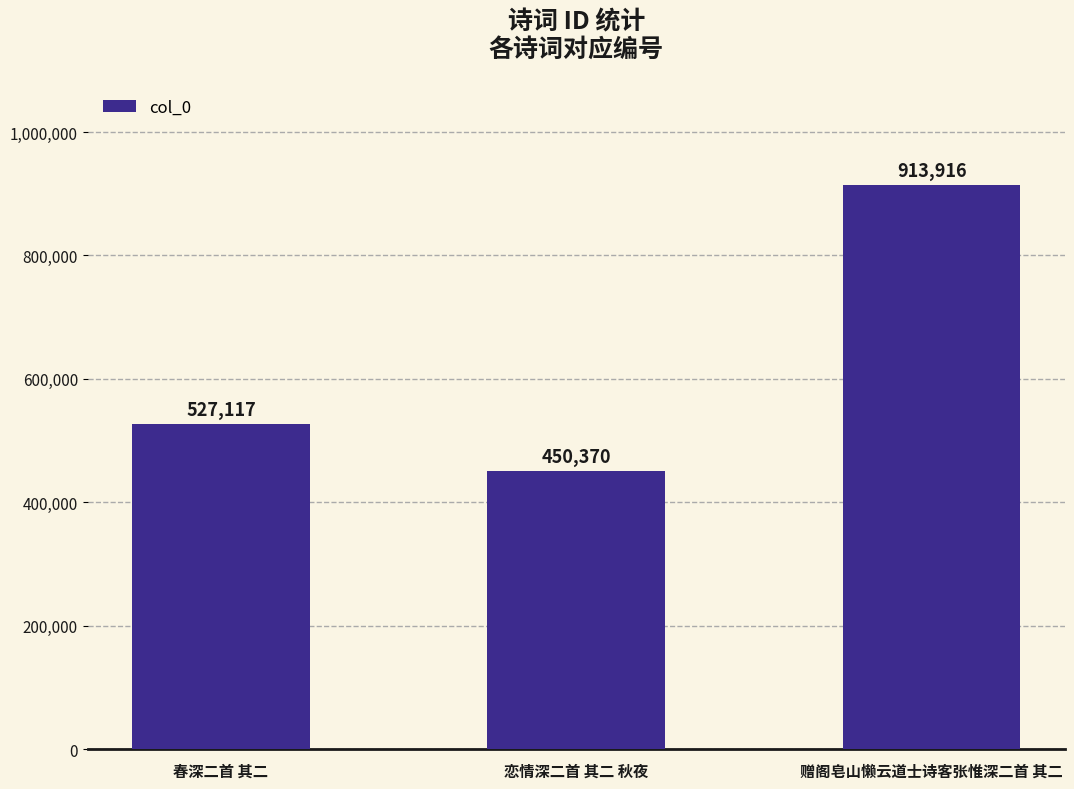

Reading left to right, extract all data points from this chart.

527117	450370	913916